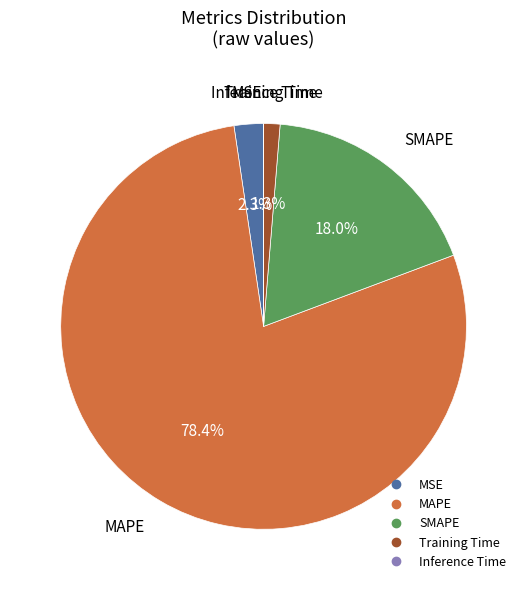

What portion of the pie excludes MAPE?

21.6%